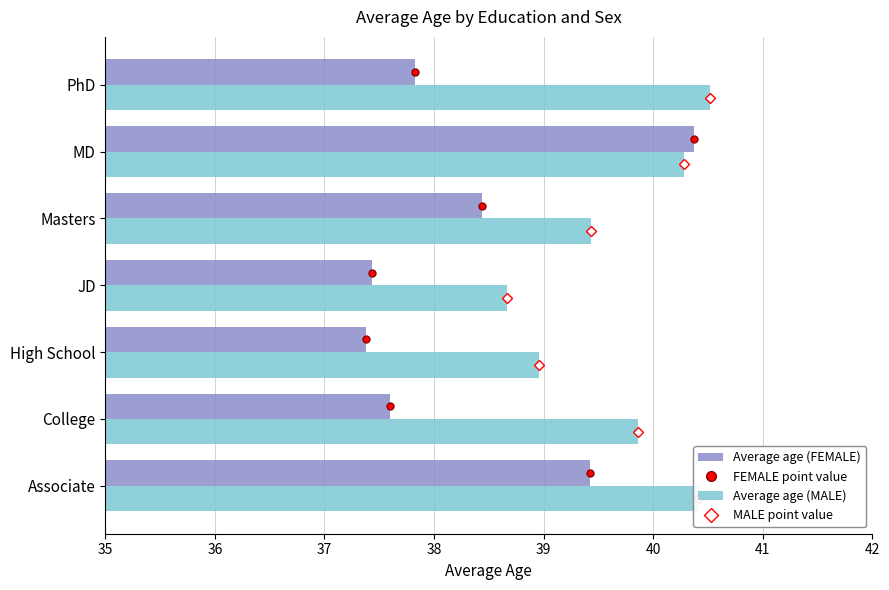

What is the total value across all series at JD?

76.1